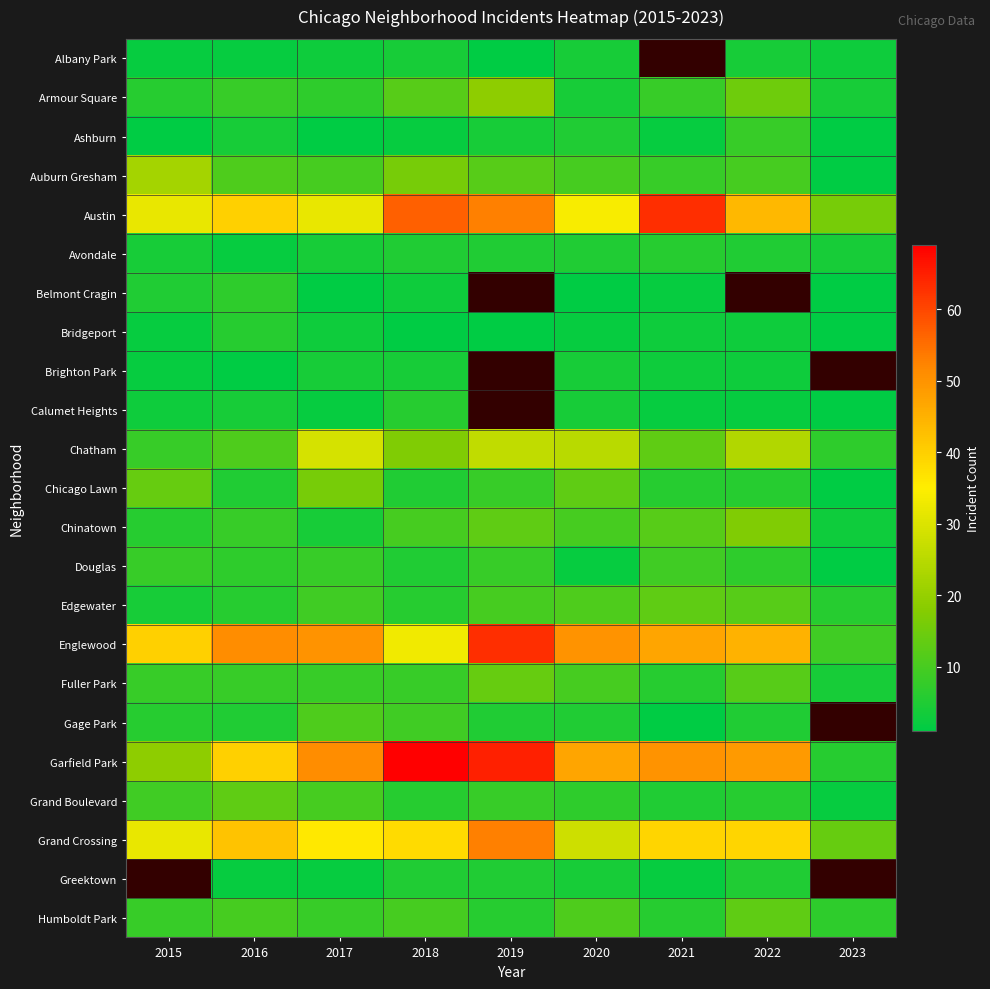

At how many categories does at least one series exceed 60?

3